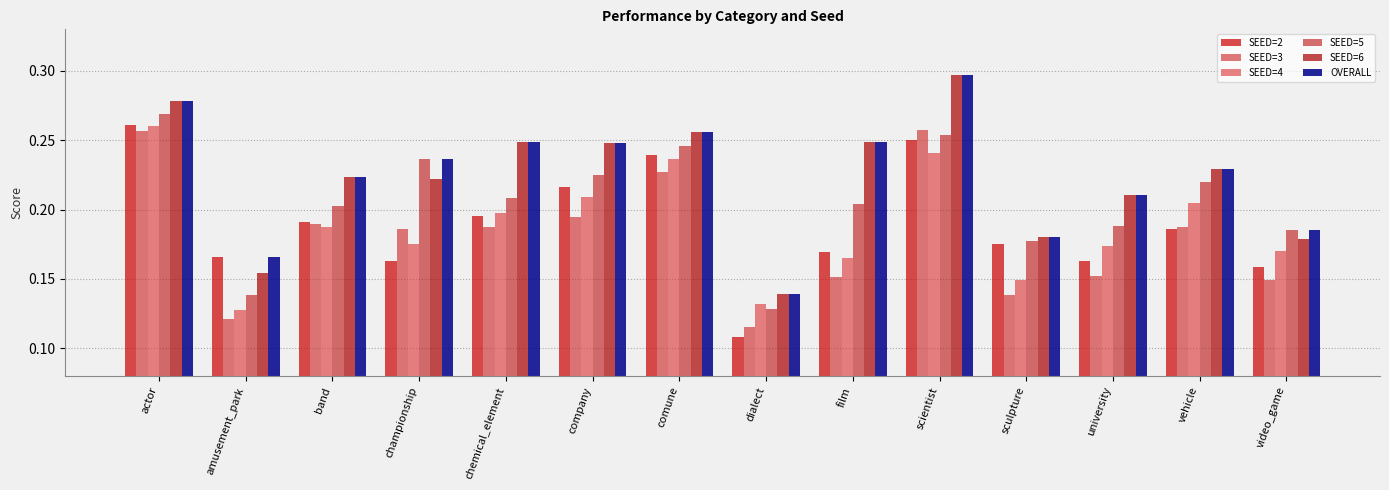

Count the number of categories in the chart.

14